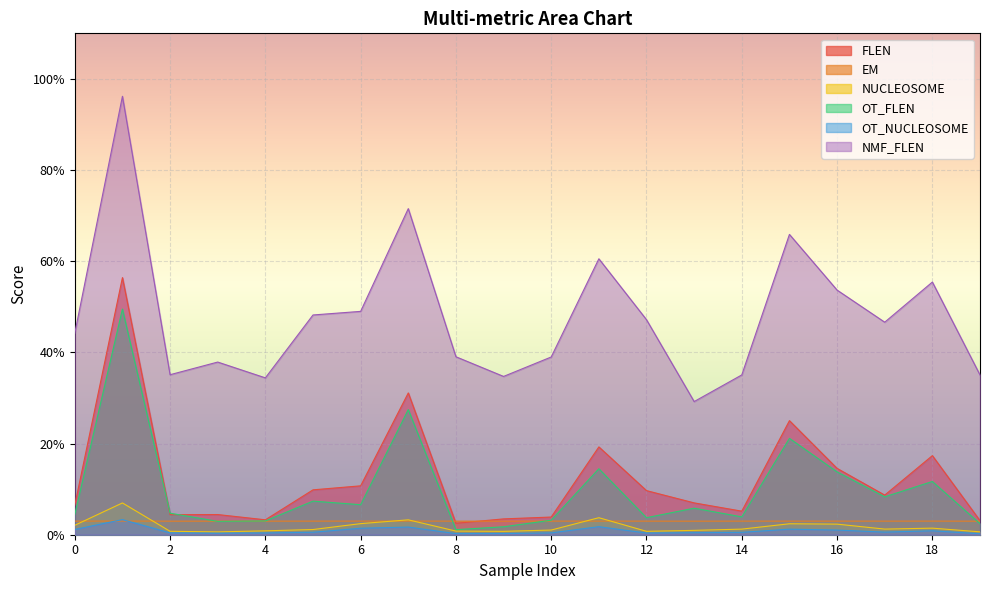

What is the value of the FLEN point at the 14th from the left?

0.1